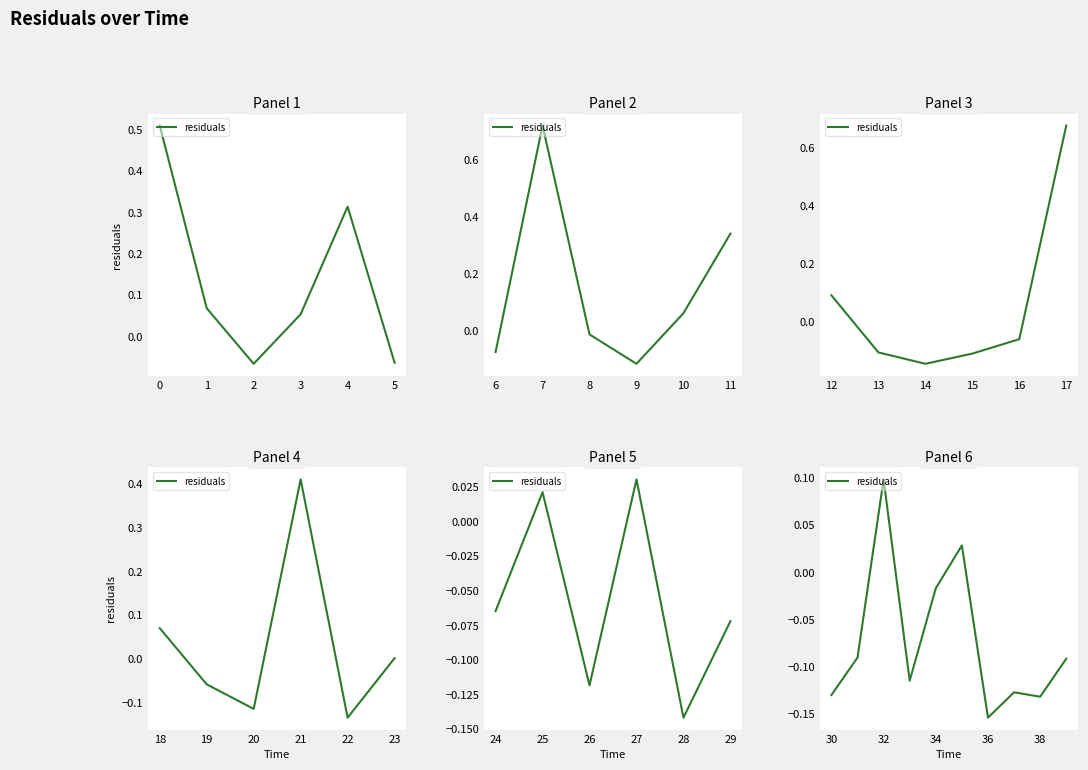

How many data points does each series have?

10